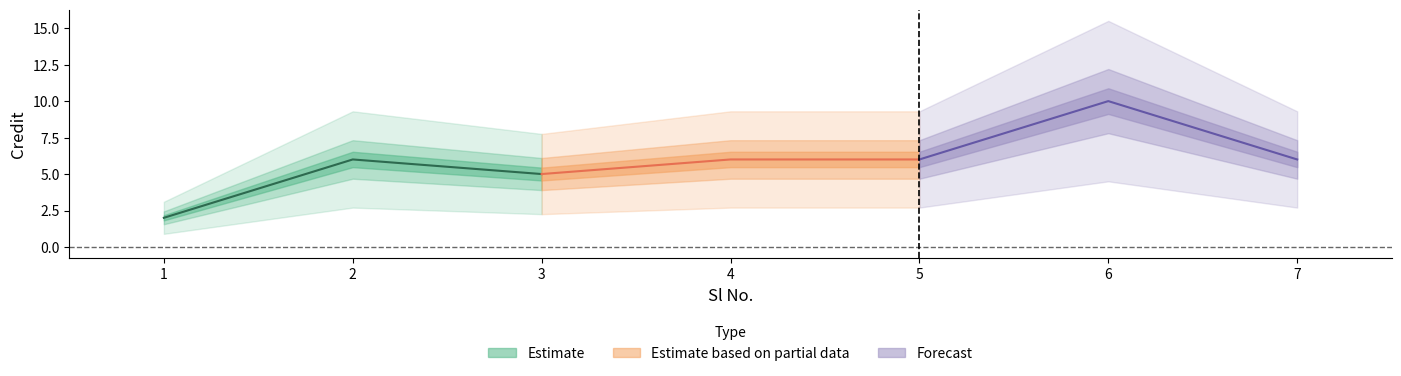

What is the average value?

6